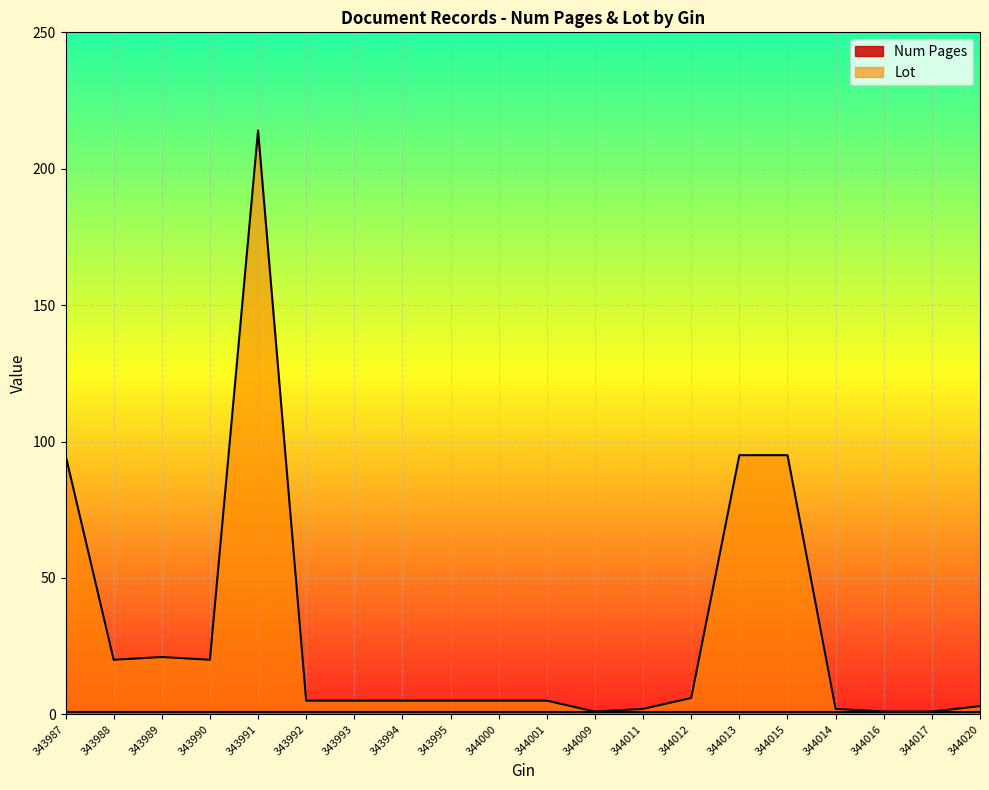

What is the average value?

30